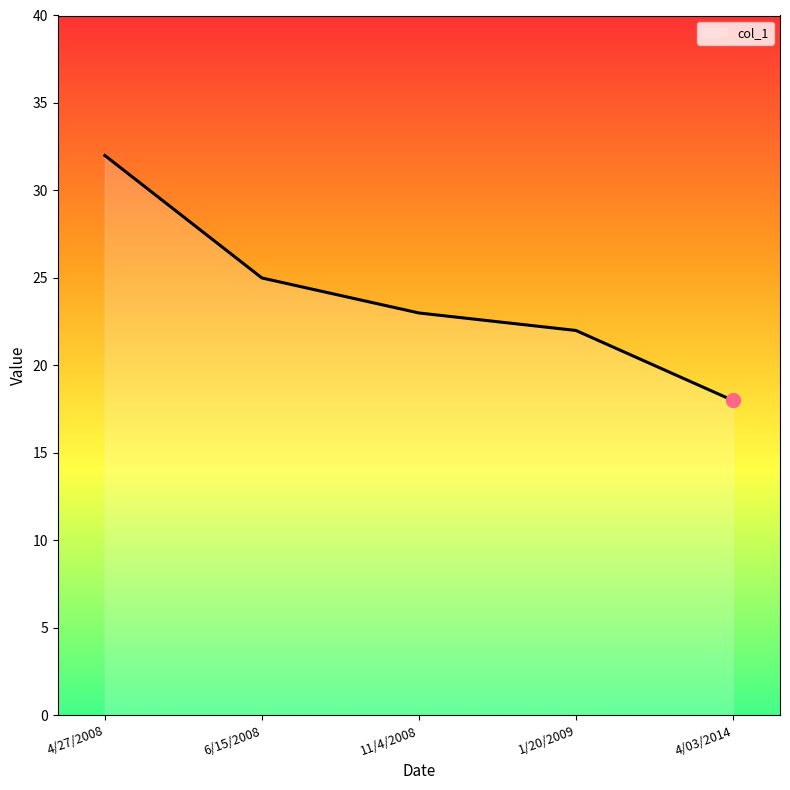

What is the average value?

24